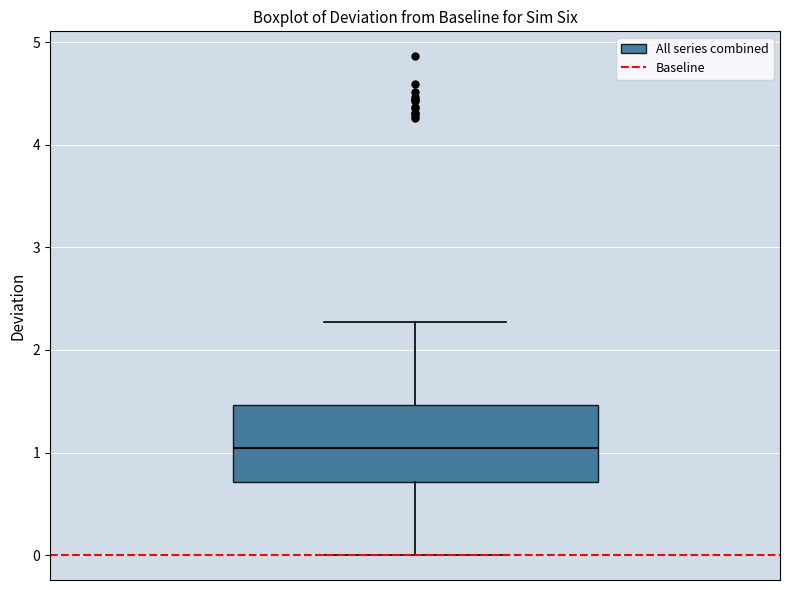

Transcribe this box plot: give where the median line is, the range the box spans, and where the two whiskers end, as read against the y-axis. The values are not printed on the chart, so give them approximately, as read against the axis.

median 1.0, box 0.7 to 1.5, whiskers 0.0 to 2.3